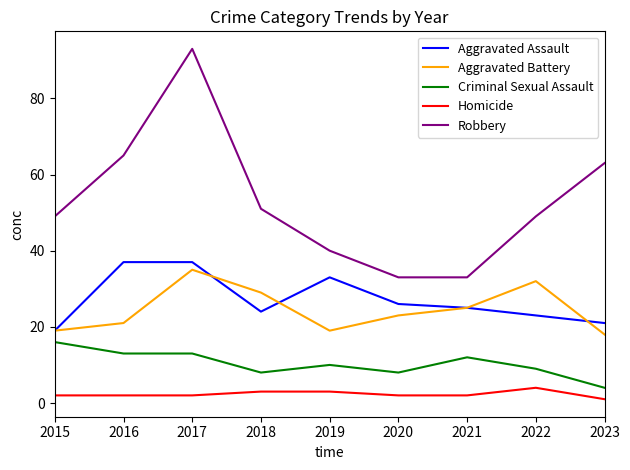

What are all the series names shown in the legend?

Aggravated Assault, Aggravated Battery, Criminal Sexual Assault, Homicide, Robbery